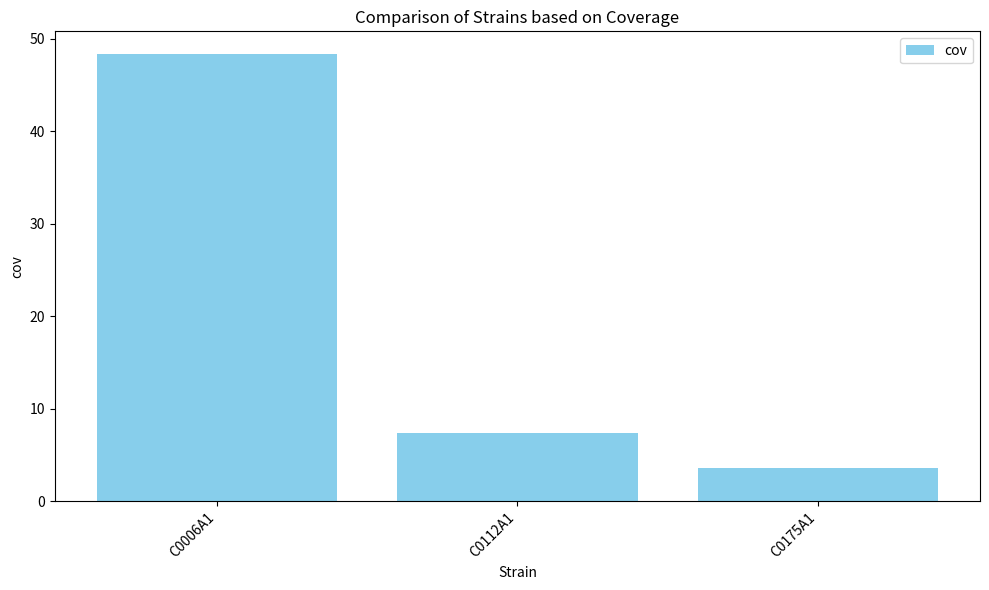

What is the difference between the values at C0006A1 and C0175A1?

44.8